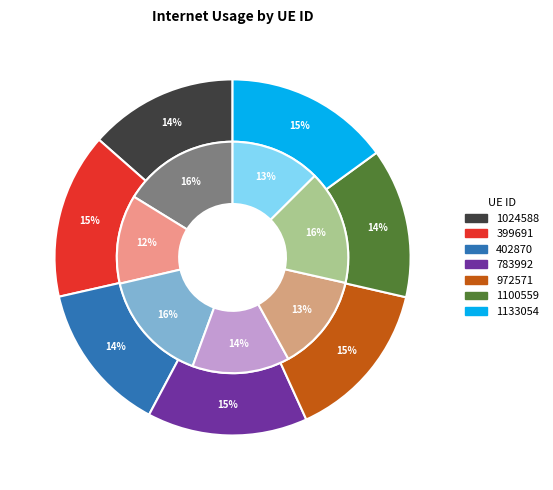

How many segments does this pie chart have?

7